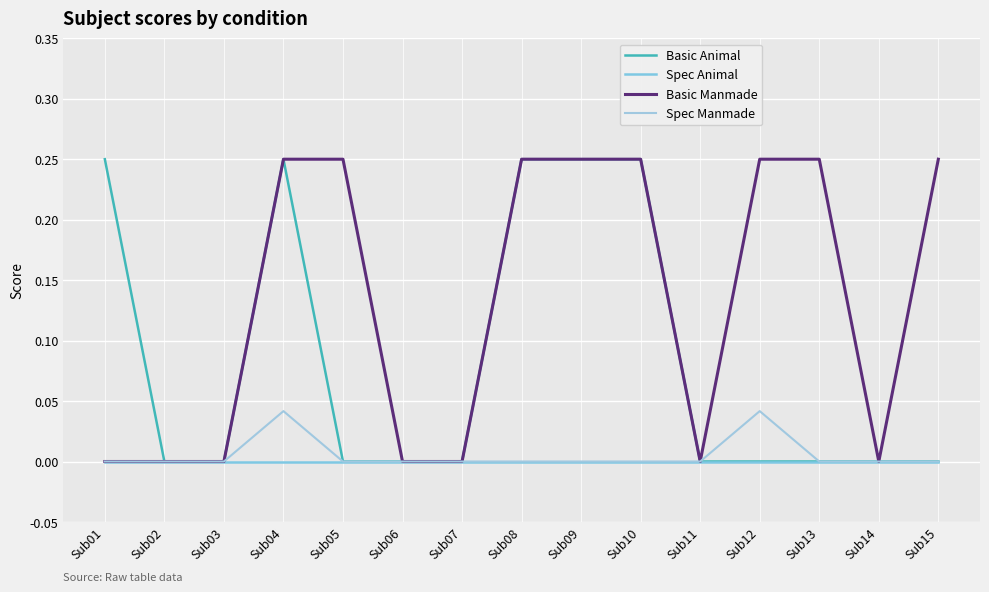

True or false: Basic Animal and Spec Manmade intersect in this chart.

False